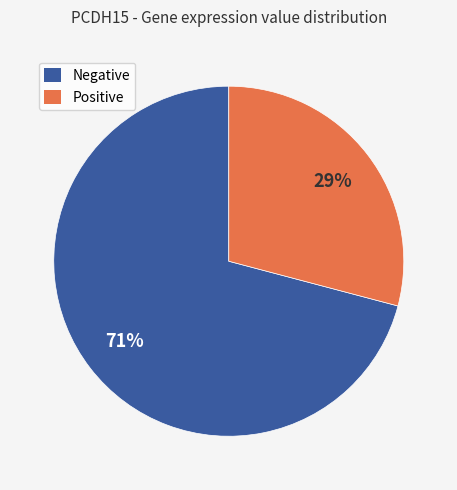

To the nearest percent, what is the difference between the largest and smallest slice percentages?

42%